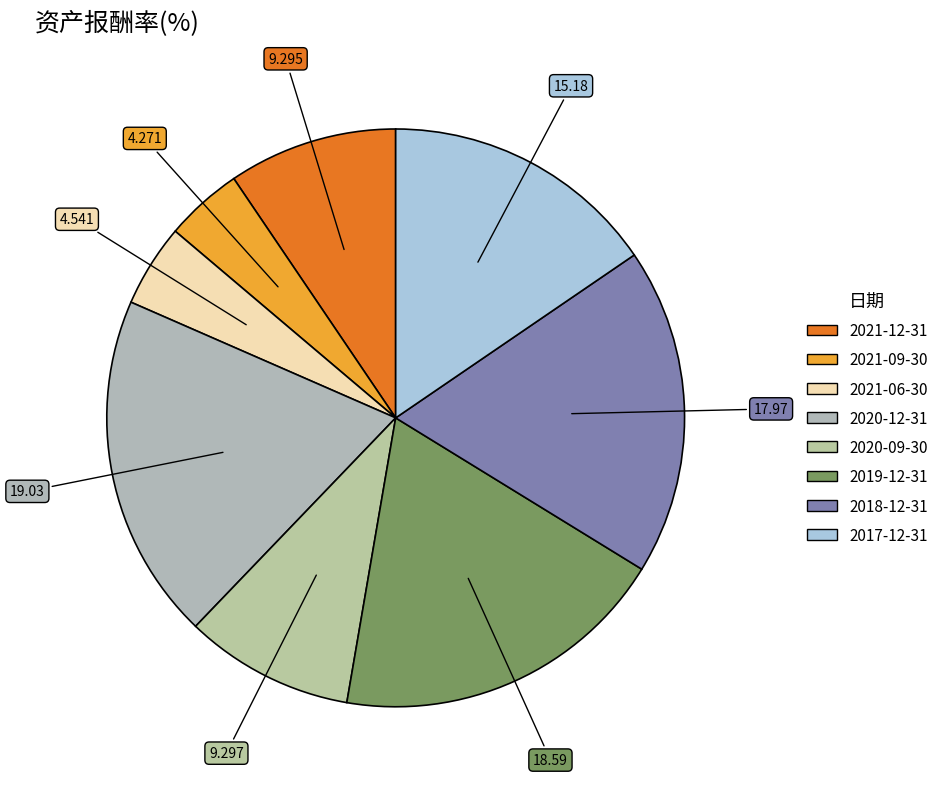

Rank the categories by value from lowest to highest.

2021-09-30, 2021-06-30, 2021-12-31, 2020-09-30, 2017-12-31, 2018-12-31, 2019-12-31, 2020-12-31